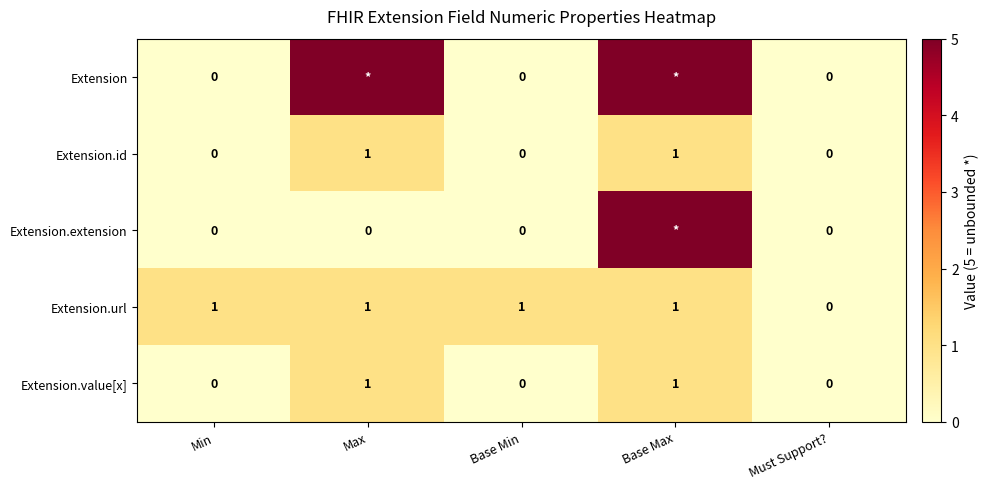

How many positive values does the Extension.value[x] series have?

2